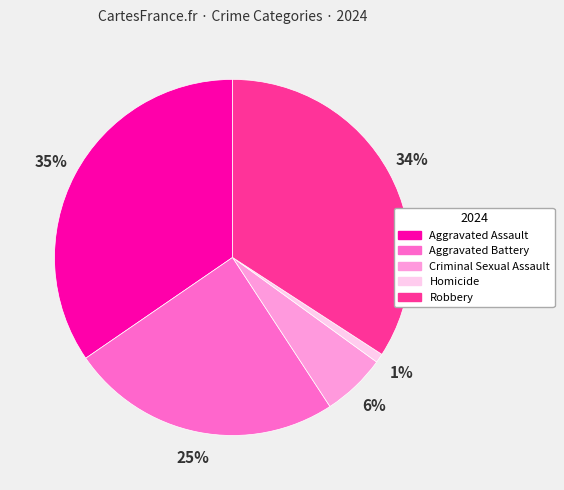

To the nearest percent, what percentage of the pie is Criminal Sexual Assault?

6%